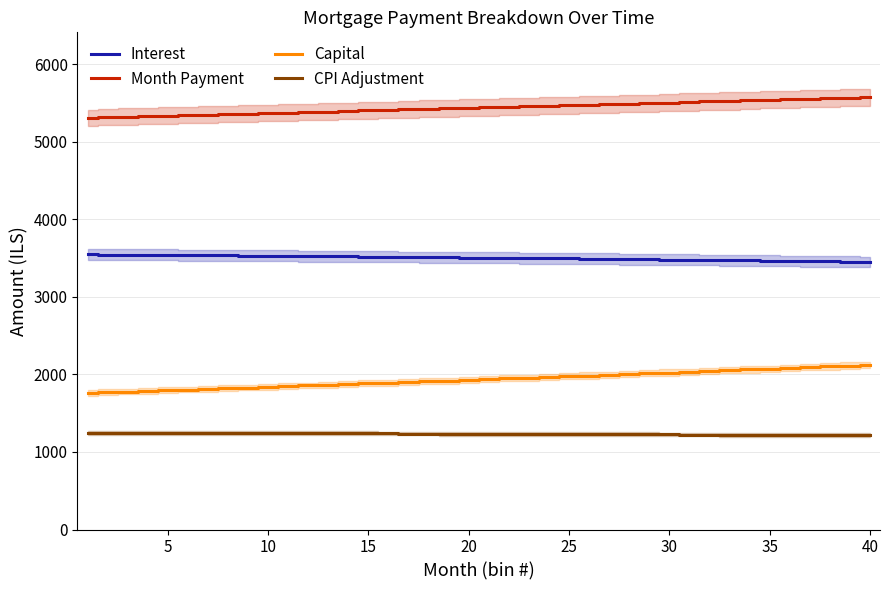

True or false: CPI Adjustment and Month Payment cross at least once.

False